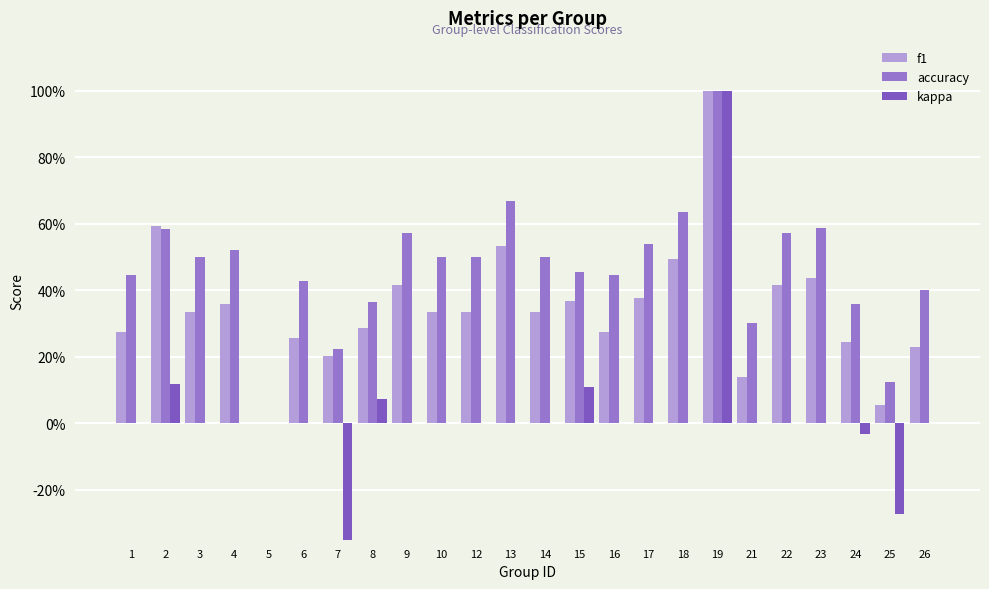

List the labels in order of accuracy value, largest first.

19, 13, 18, 23, 2, 9, 22, 17, 4, 3, 10, 12, 14, 15, 1, 16, 6, 26, 8, 24, 21, 7, 25, 5